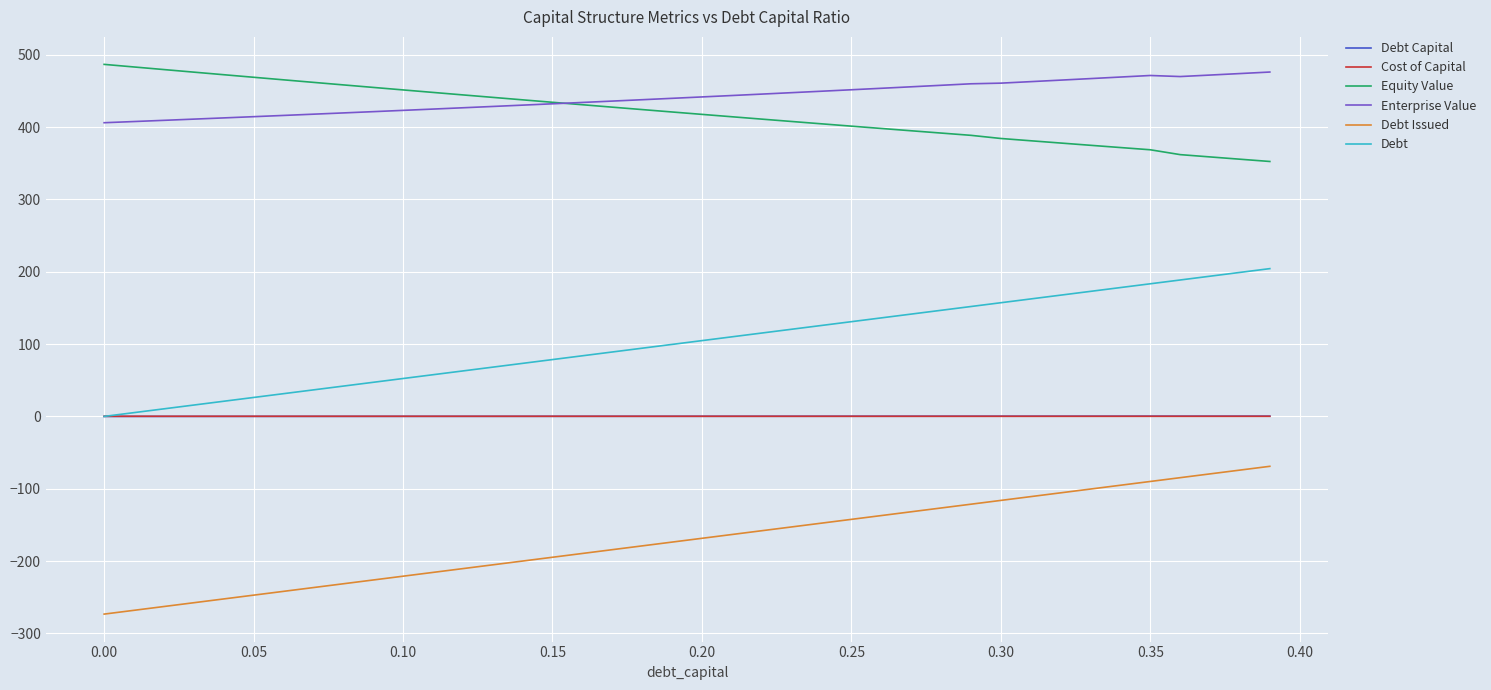

What is the maximum value for Debt?

204.4